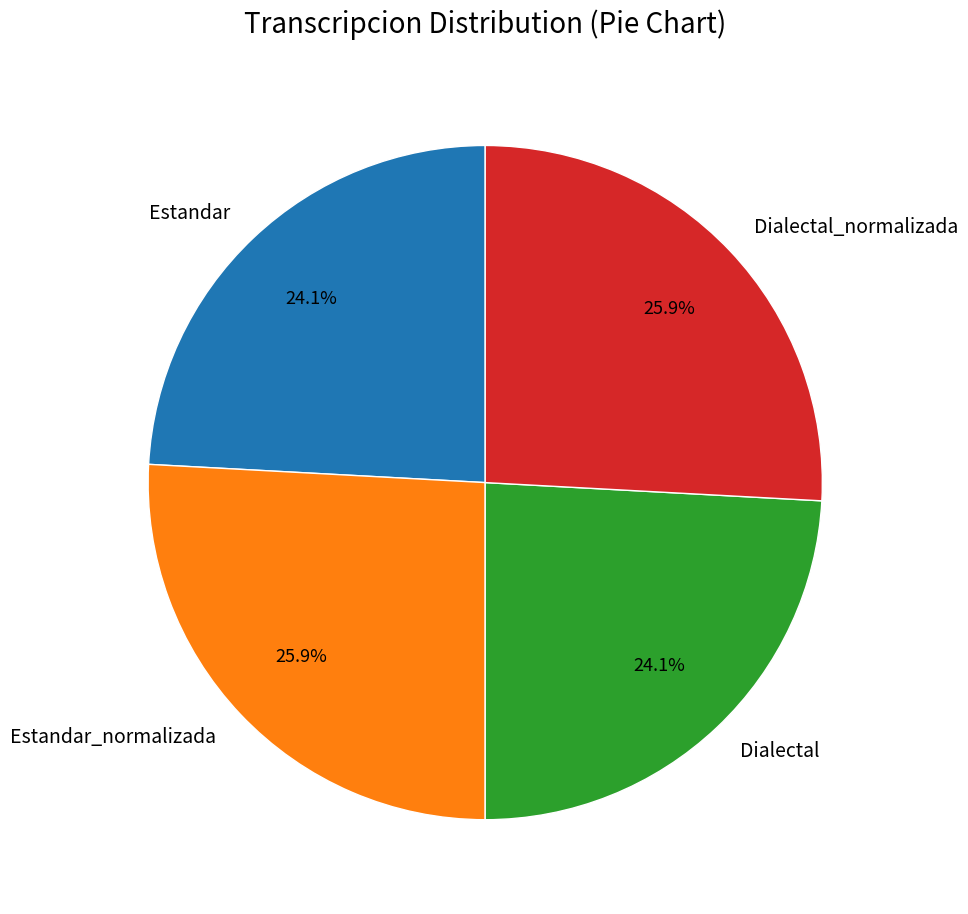

Which has a higher value, Estandar_normalizada or Dialectal?

Estandar_normalizada